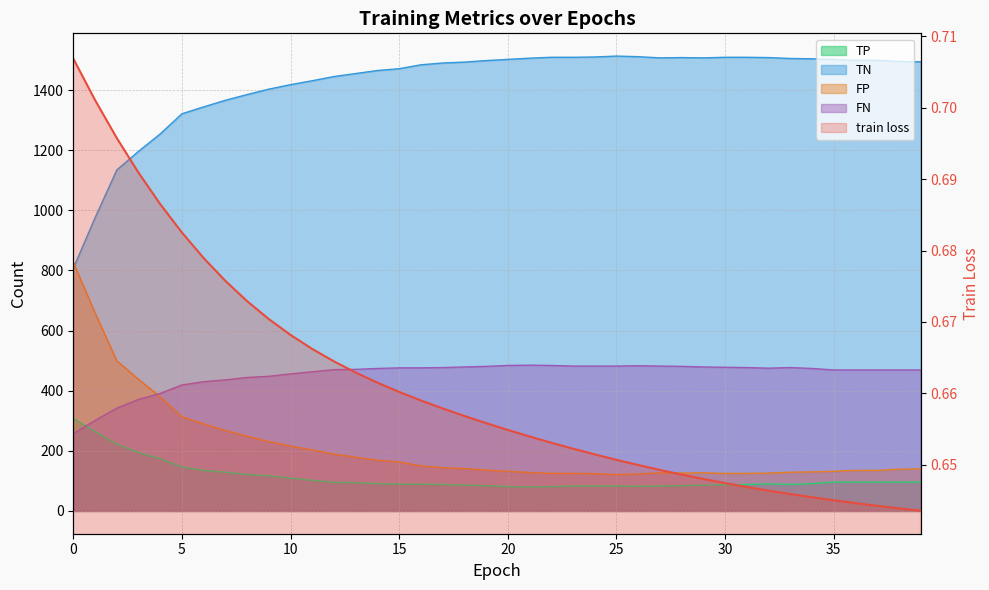

What value does the FN series have at 3?

371.0